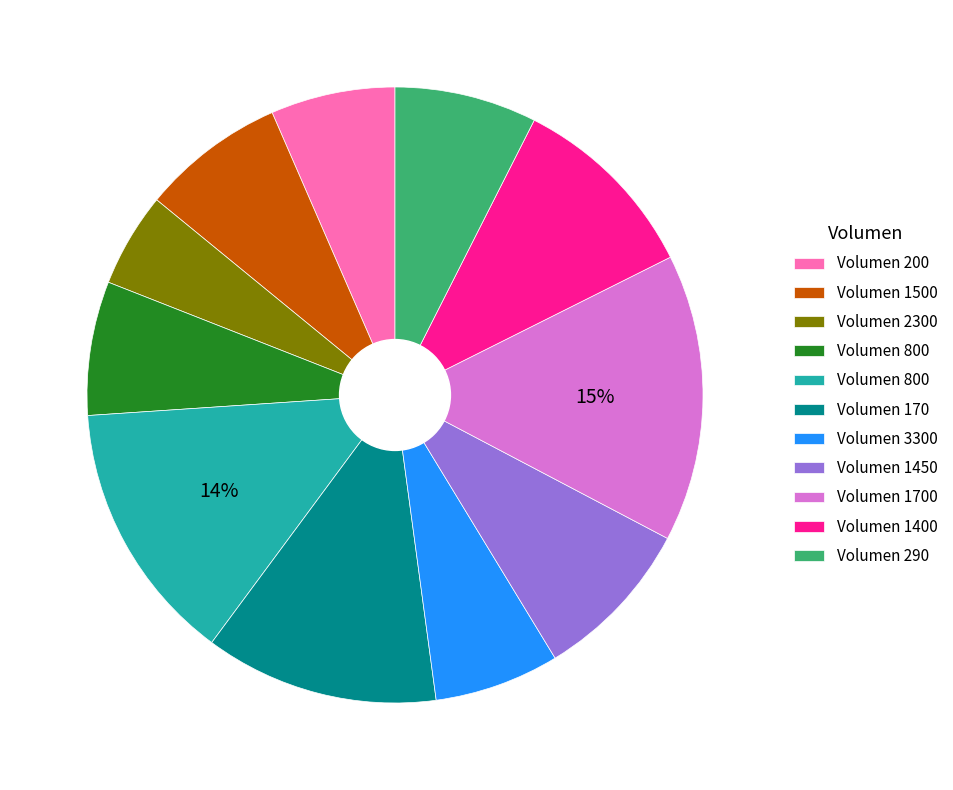

To the nearest percent, what is the difference between the largest and smallest slice percentages?

10%